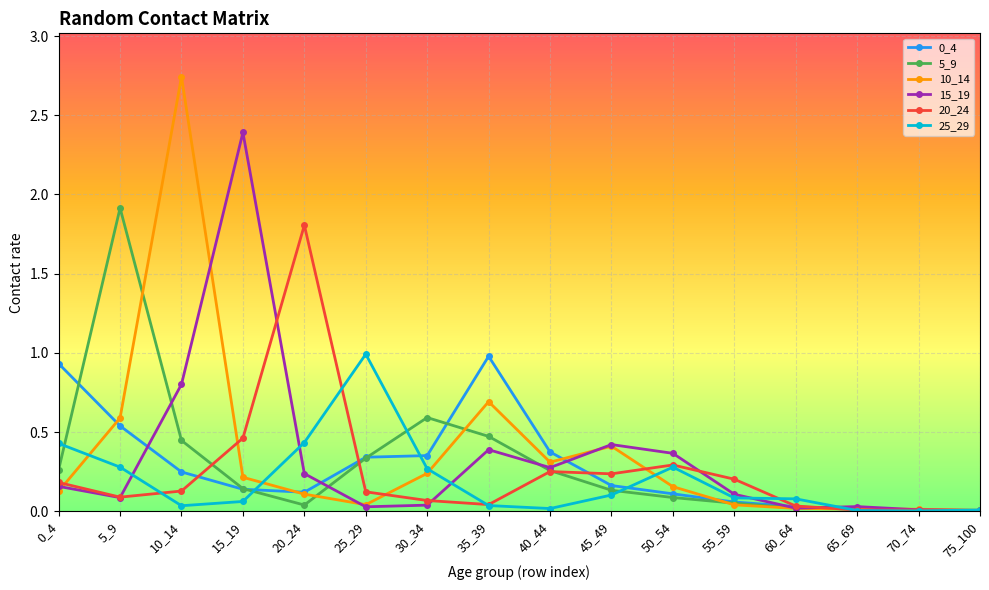

At which category is the sum across all series the highest?

10_14